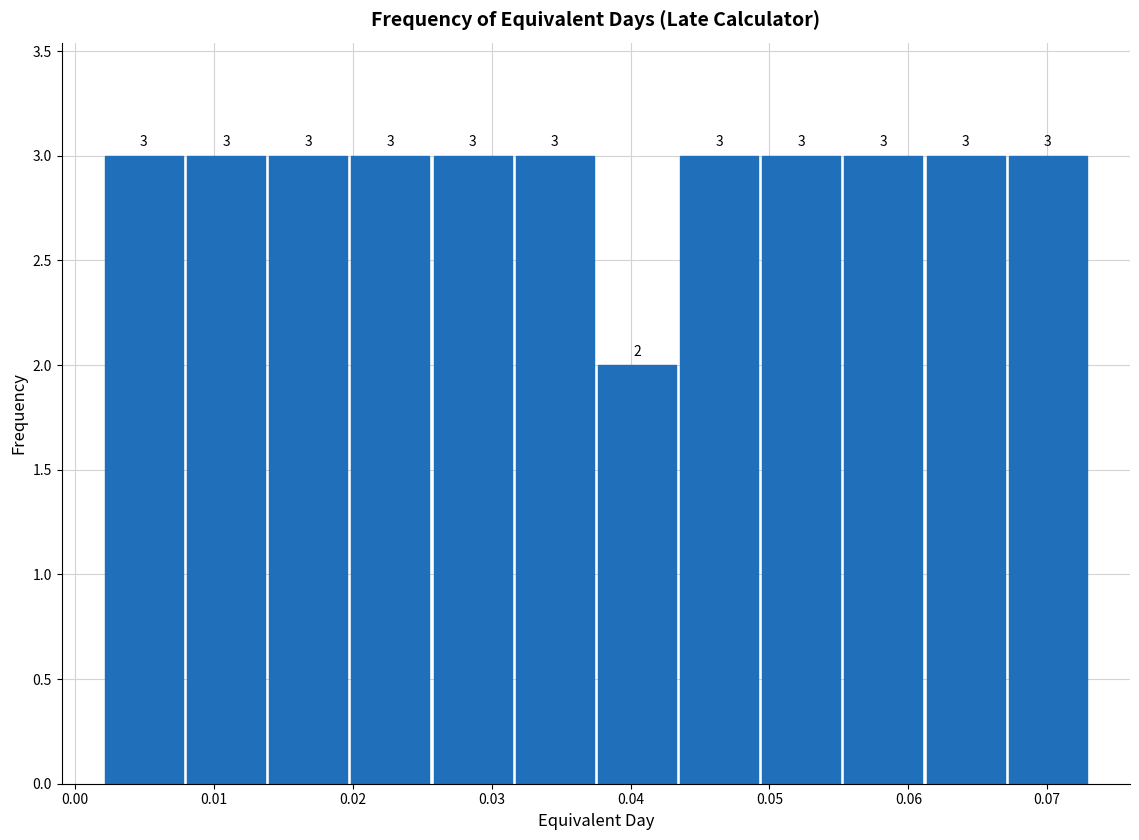

Reading left to right, transcribe this chart: for each bar, give the range it covers on the x-axis and its height. The bar edges are not printed on the chart, so give them approximately, as read against the axis.

0.002 to 0.008: 3
0.008 to 0.014: 3
0.014 to 0.020: 3
0.020 to 0.026: 3
0.026 to 0.032: 3
0.032 to 0.038: 3
0.038 to 0.043: 2
0.043 to 0.049: 3
0.049 to 0.055: 3
0.055 to 0.061: 3
0.061 to 0.067: 3
0.067 to 0.073: 3